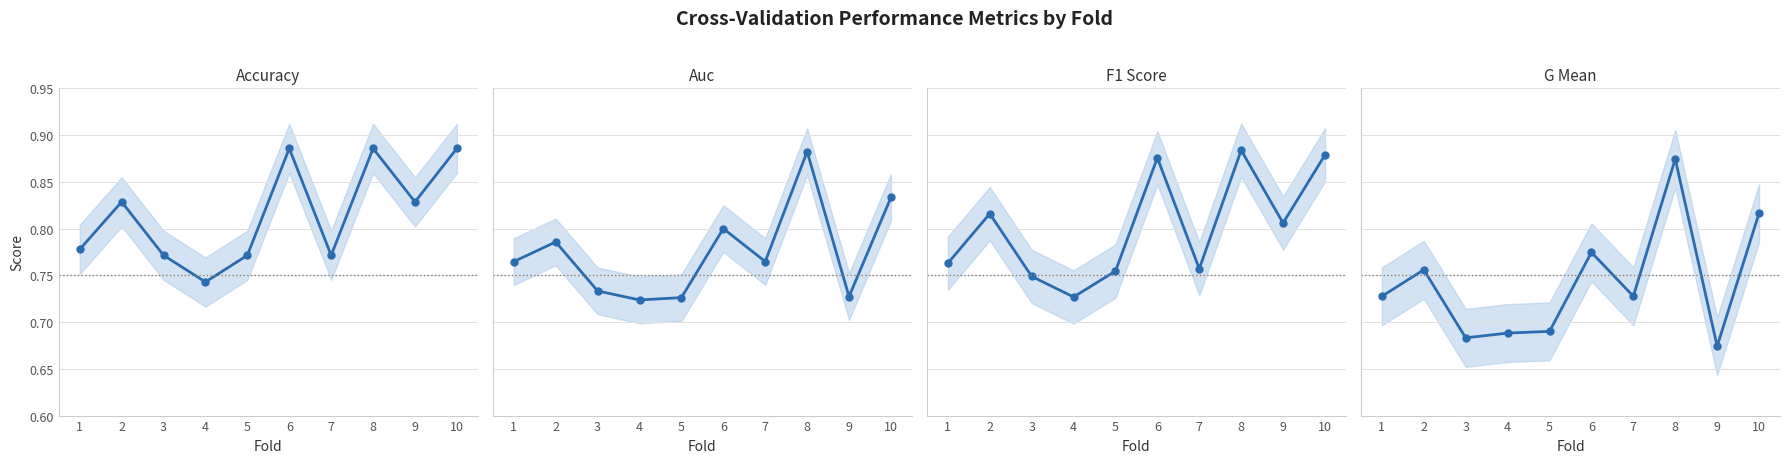

Which series changed the most between 6 and 8?

g_mean